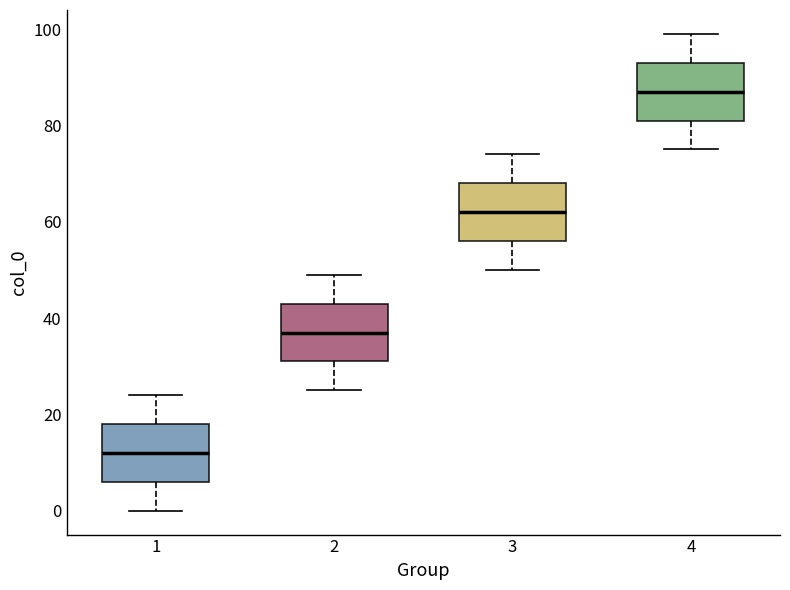

Reading left to right, read every box against the y-axis: the position of its median line, the range the box covers, and the ends of its whiskers. The values are not printed on the chart, so give them approximately, as read against the axis.

1: median 12, box 6 to 18, whiskers 0 to 24
2: median 38, box 32 to 44, whiskers 26 to 50
3: median 62, box 56 to 68, whiskers 50 to 74
4: median 88, box 82 to 94, whiskers 76 to 100